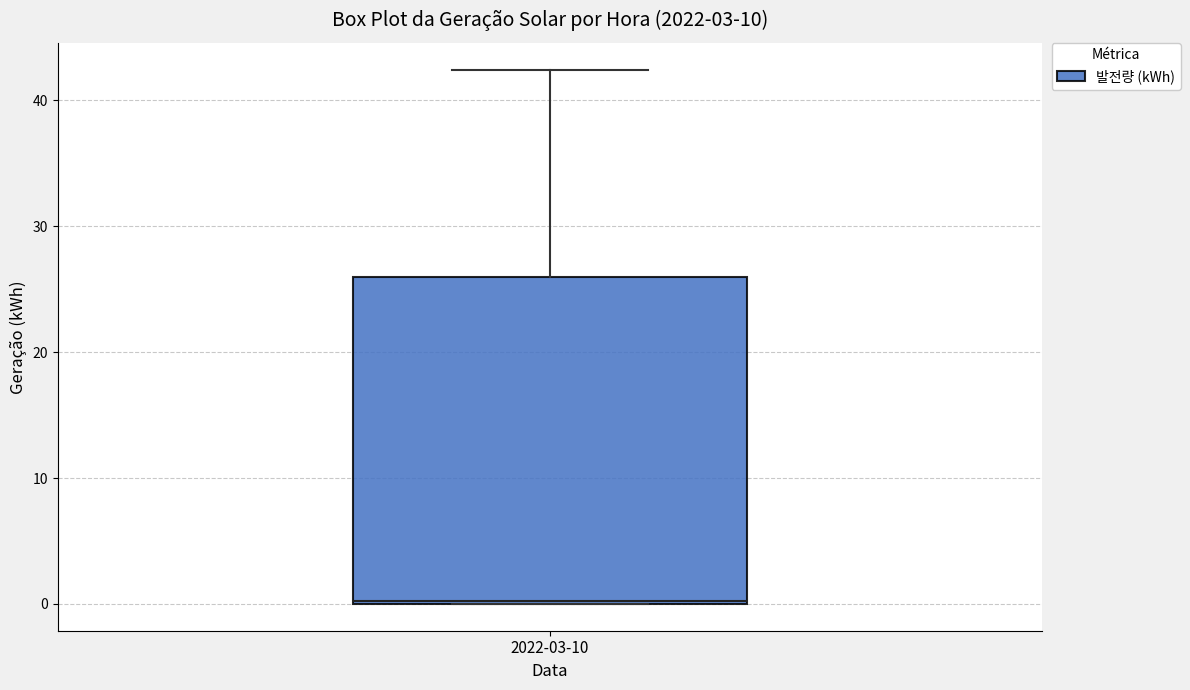

Where is the upper edge of the box for 2022-03-10 on the y-axis? The values are not printed on the chart, so give them approximately, as read against the axis.

26